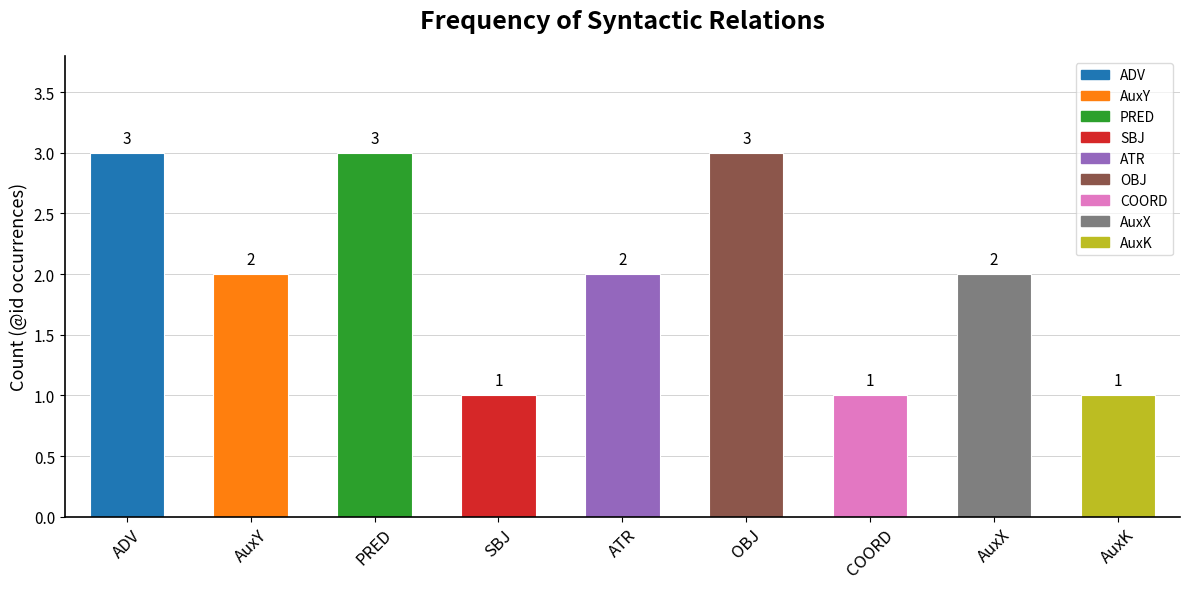

Count the number of categories in the chart.

9